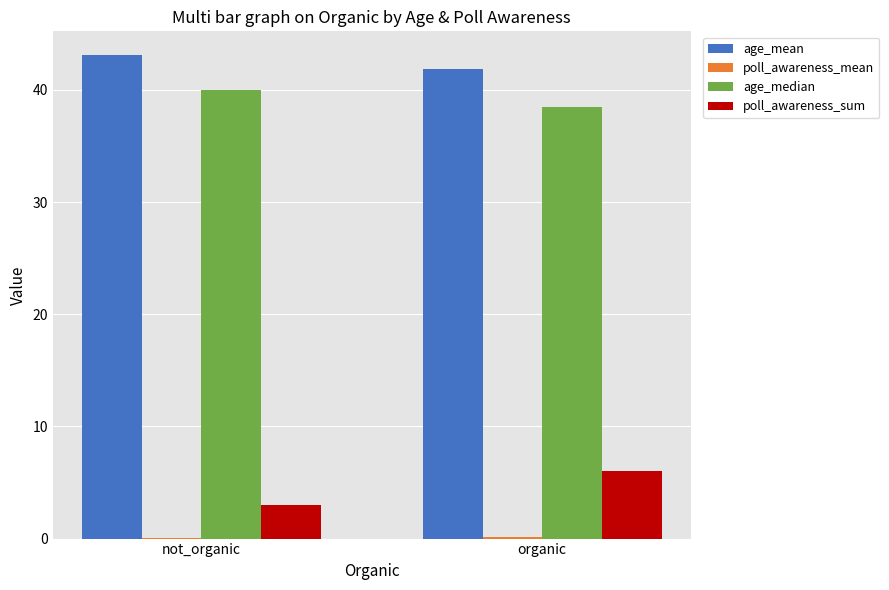

What is the sum of all age_median values?

78.5